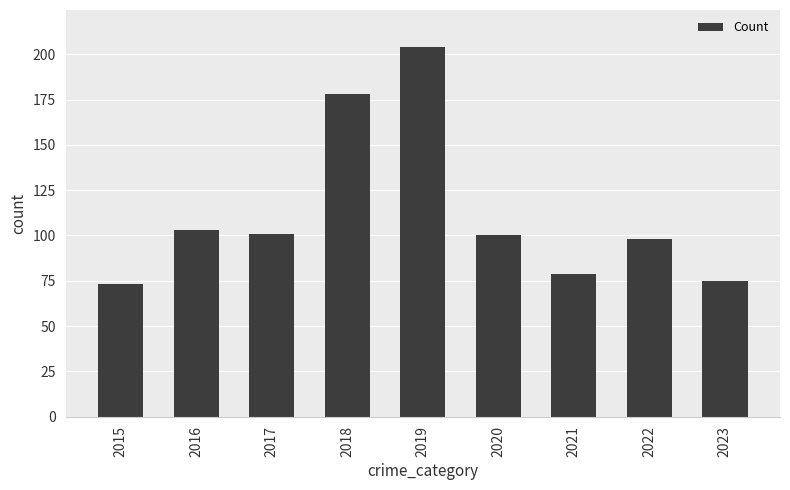

Between 2022 and 2016, which is larger?

2016